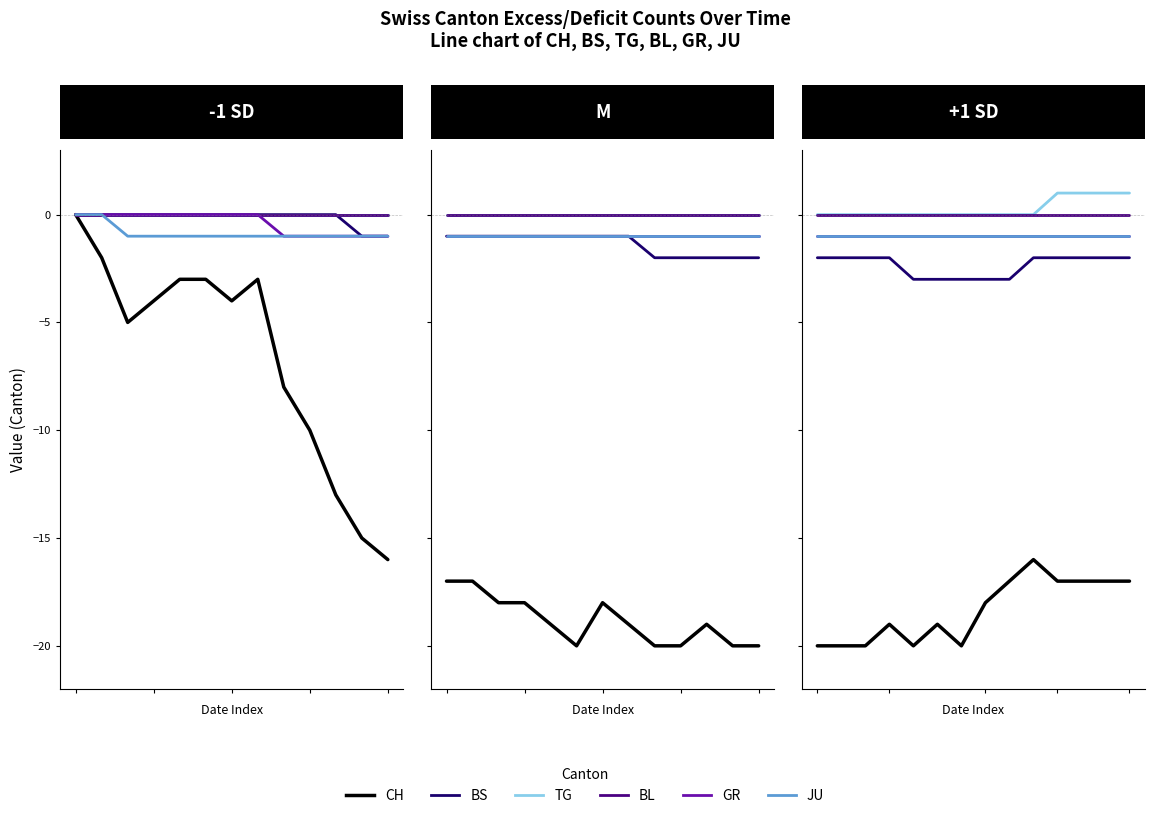

What is the spread (max minus min) of values at 5?

19